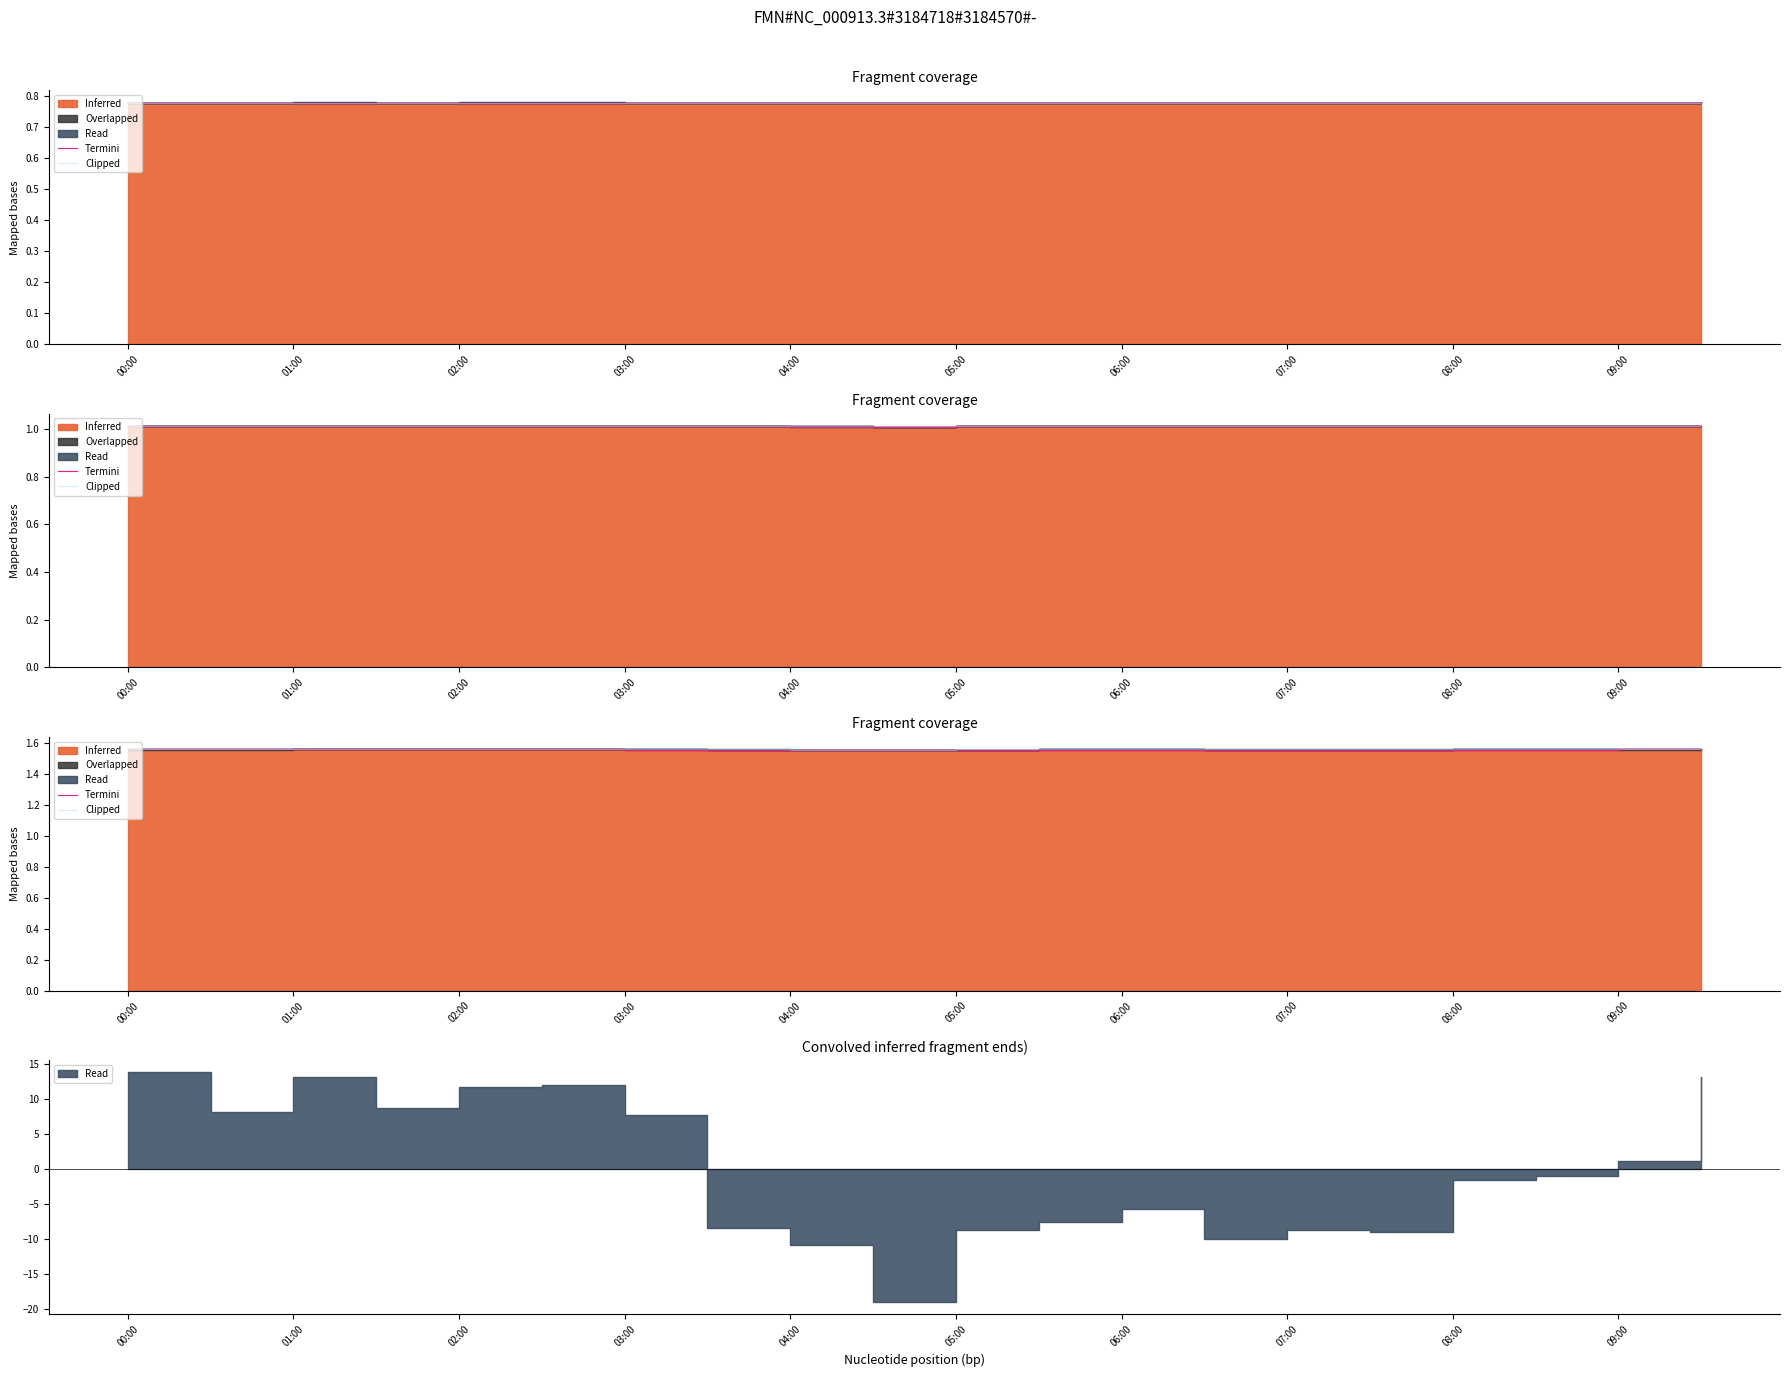

At which category is the sum across all series the highest?

02:00